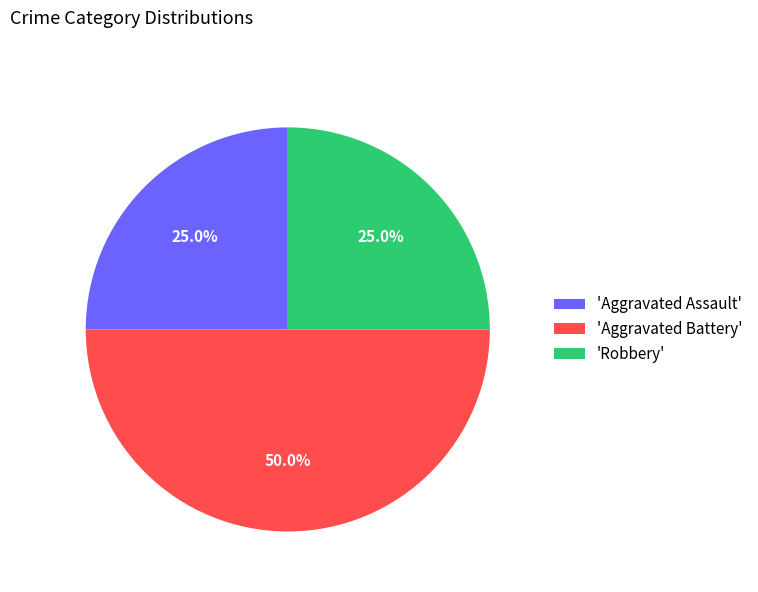

What is the largest slice in the pie chart?

'Aggravated Battery'